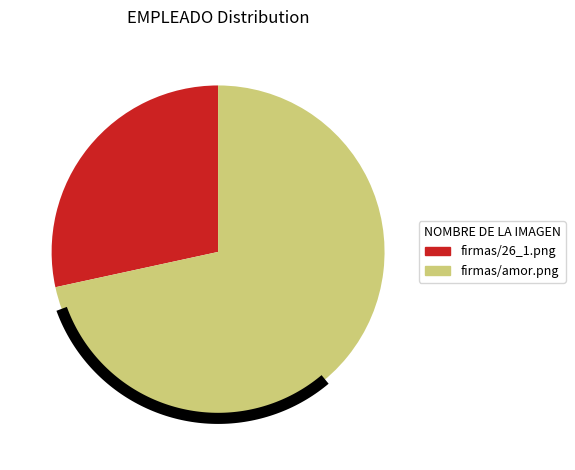

What is the change in value from firmas/26_1.png to firmas/amor.png?

+73